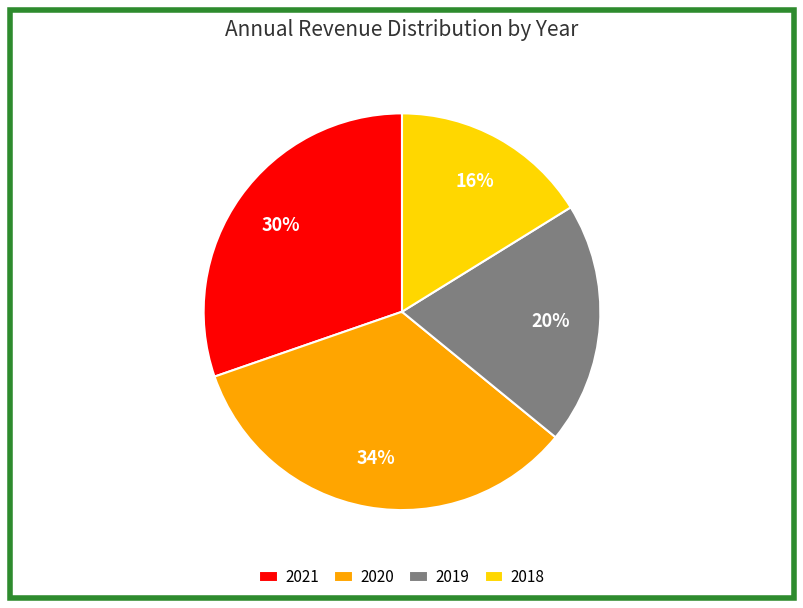

Is it true that 2019 is 31% of the pie?

False